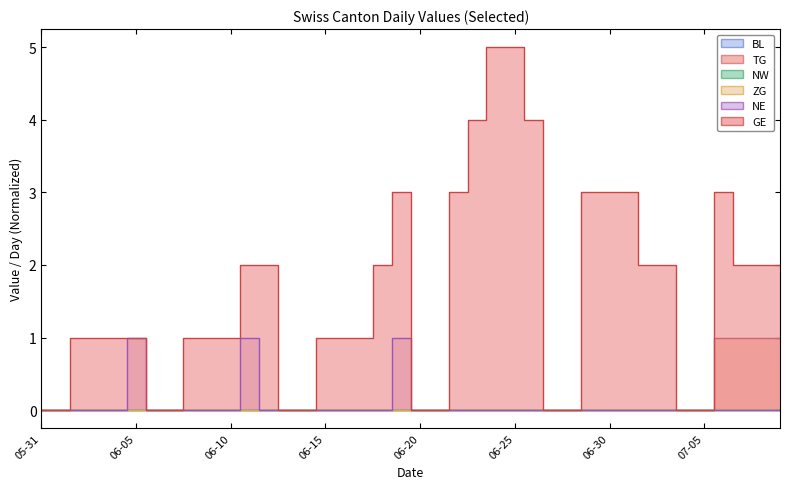

Is the value of NE at 2020-06-09 greater than the value of TG at 2020-06-24?

No